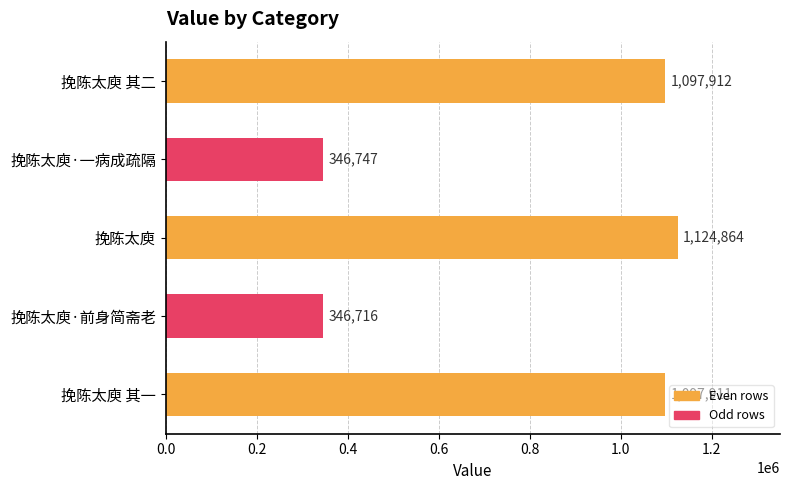

Are the bars horizontal?

Yes